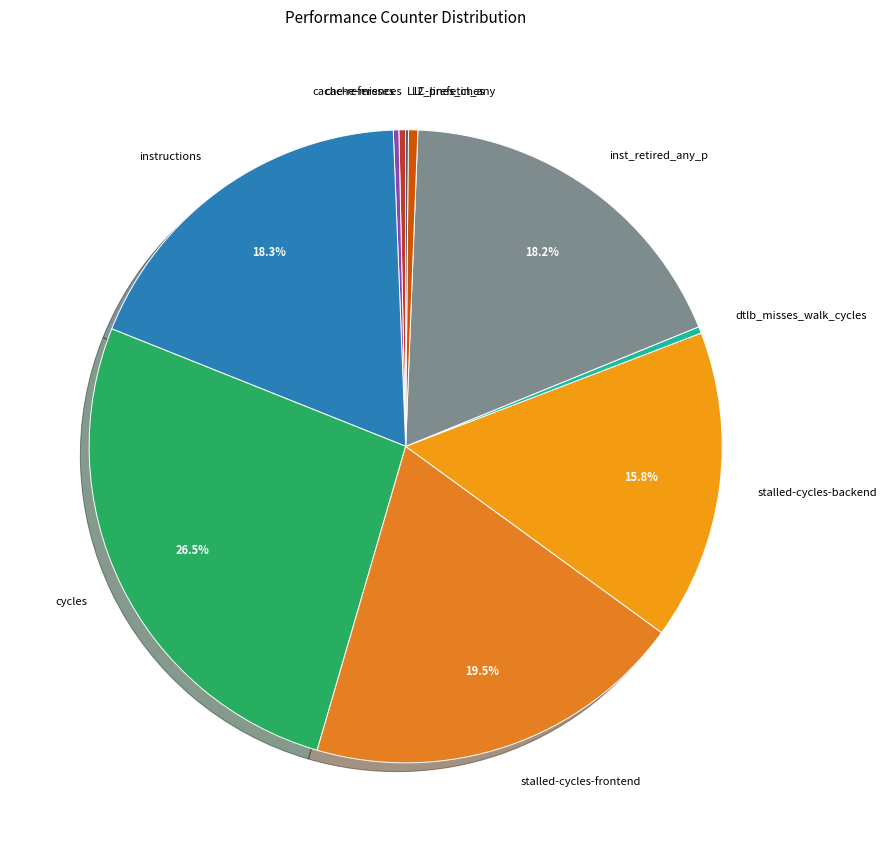

Combined, do l2_lines_in_any and cache-misses account for over 50%?

No